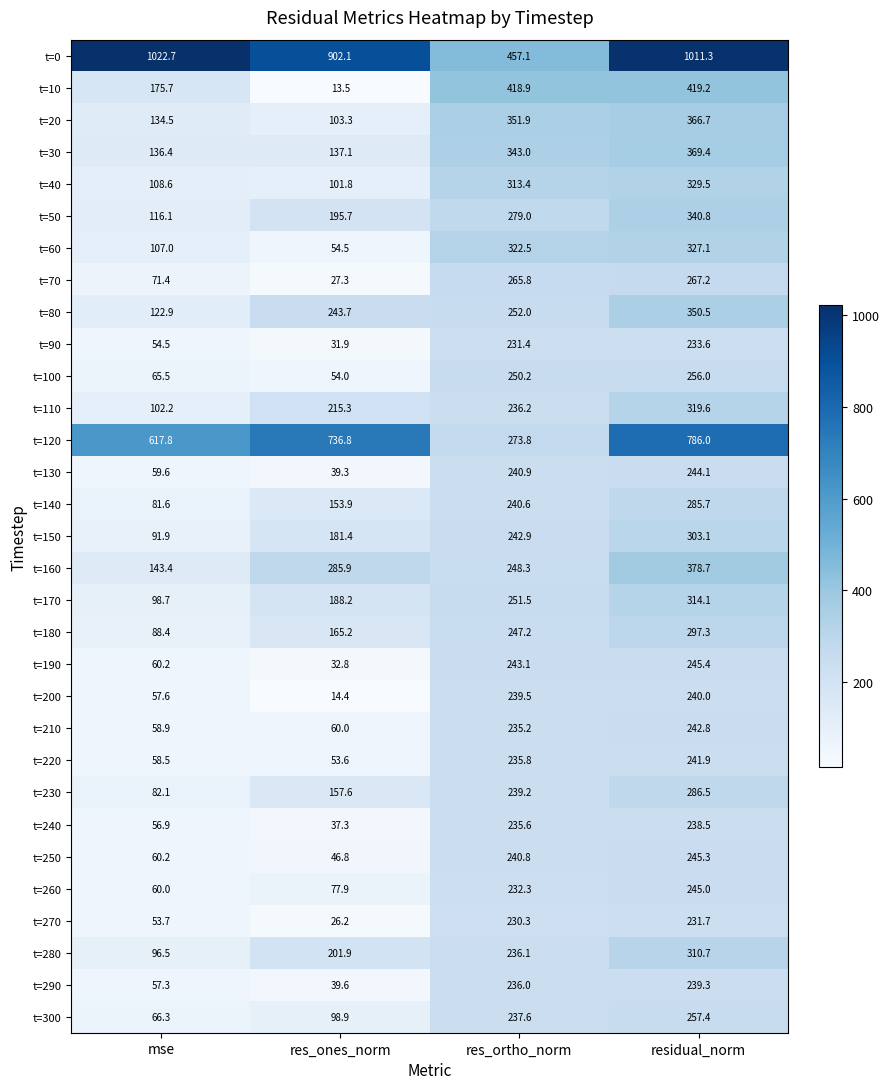

The value of t=230 at res_ortho_norm is 134.9. True or false?

False